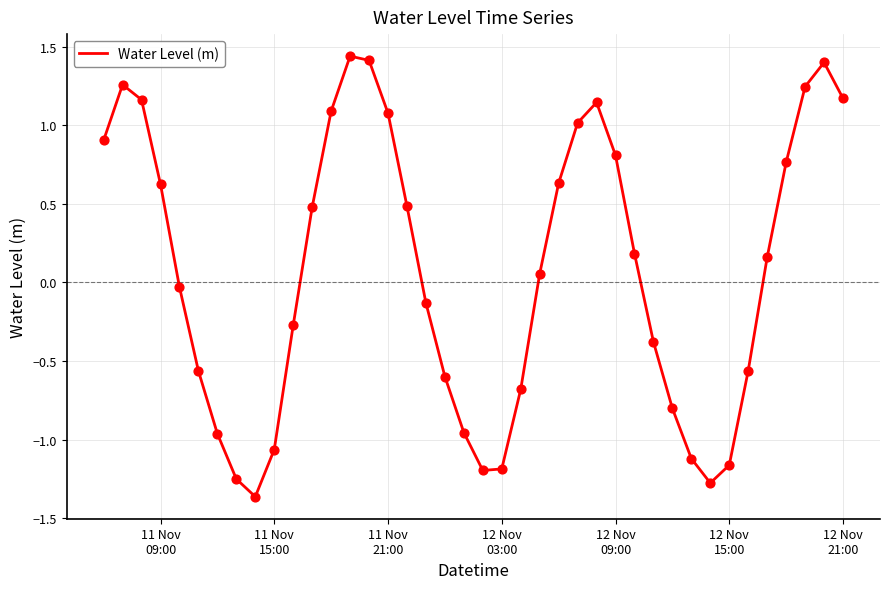

Does the chart have visible grid lines?

Yes